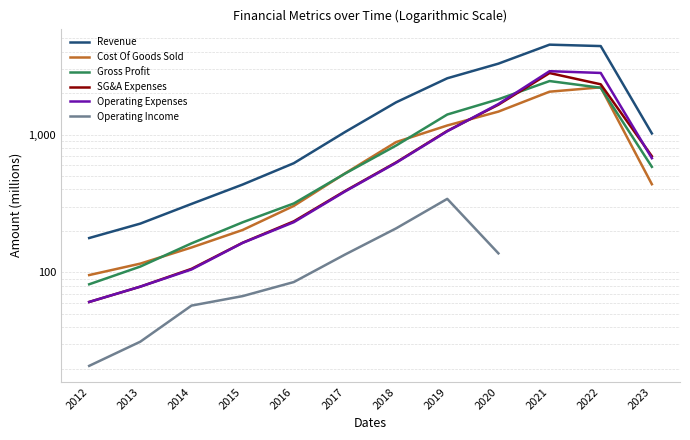

At which label does Operating Income reach its peak?

2019